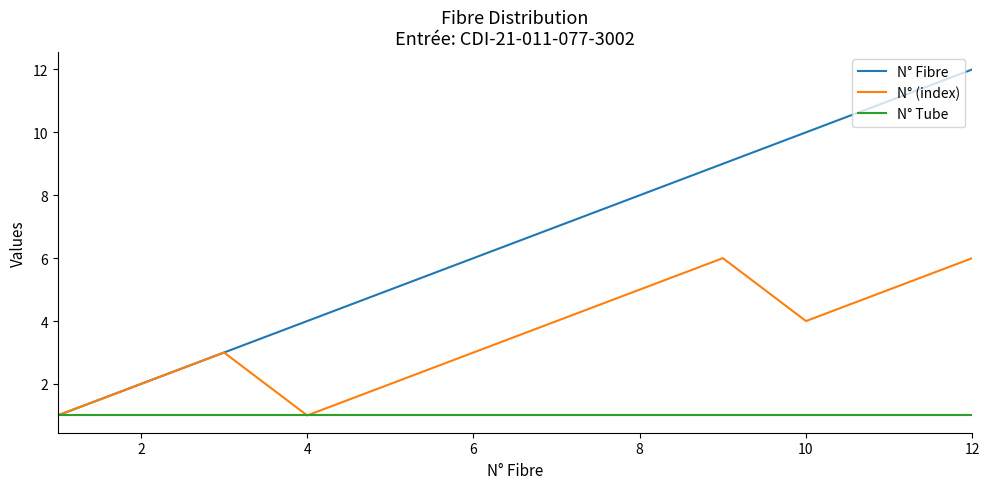

How many values in the N° (index) series are below 4?

6